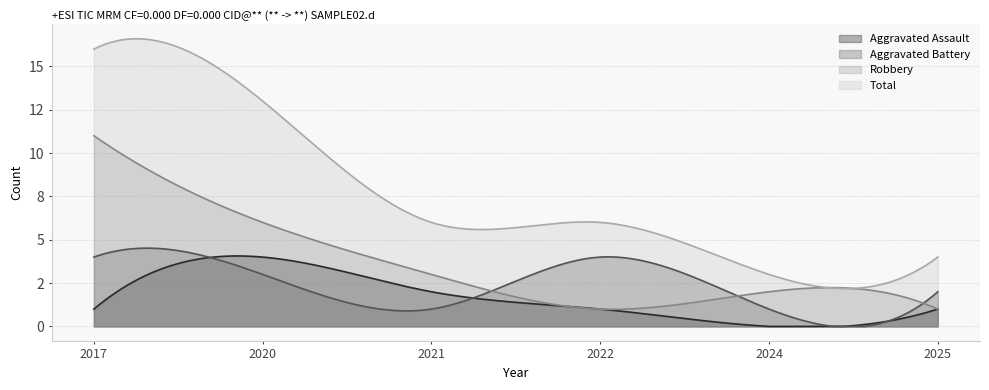

What is the difference between the second highest and second lowest values in the Aggravated Assault series?

1